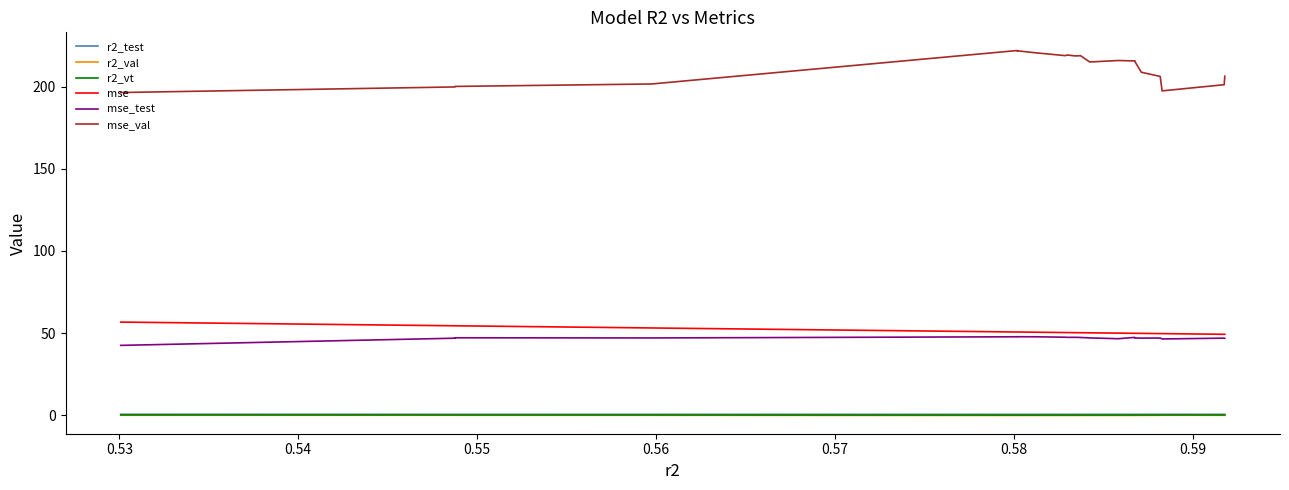

What is the greatest value displayed?

222.0